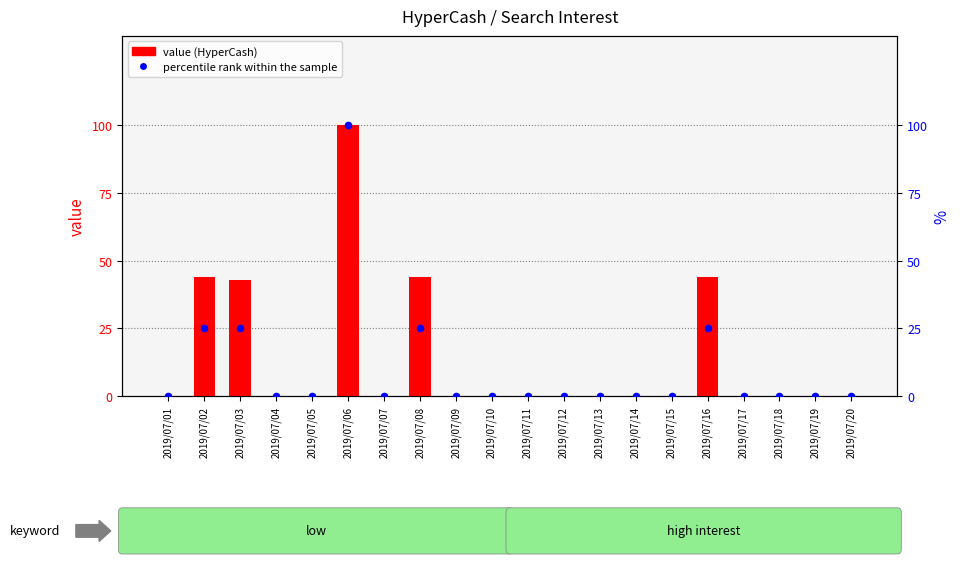

At how many categories does at least one series exceed 98?

1